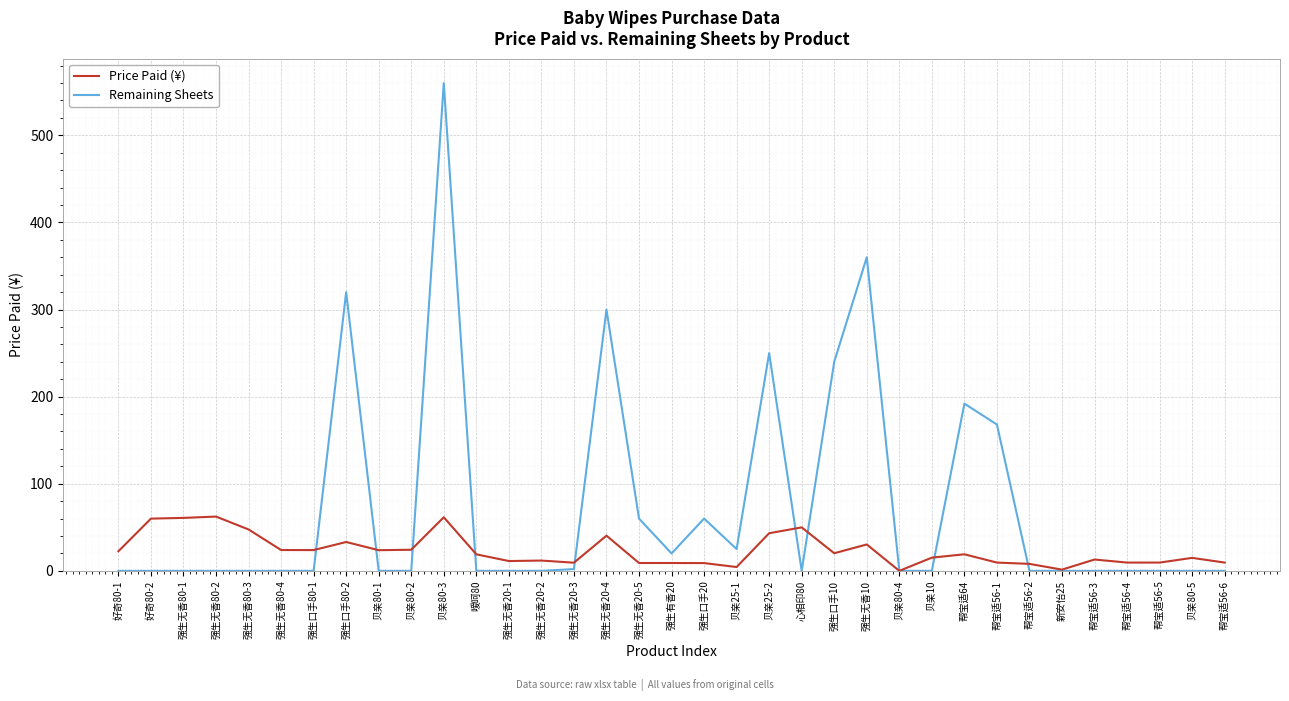

What is the average value of the Remaining Sheets series?

73.1